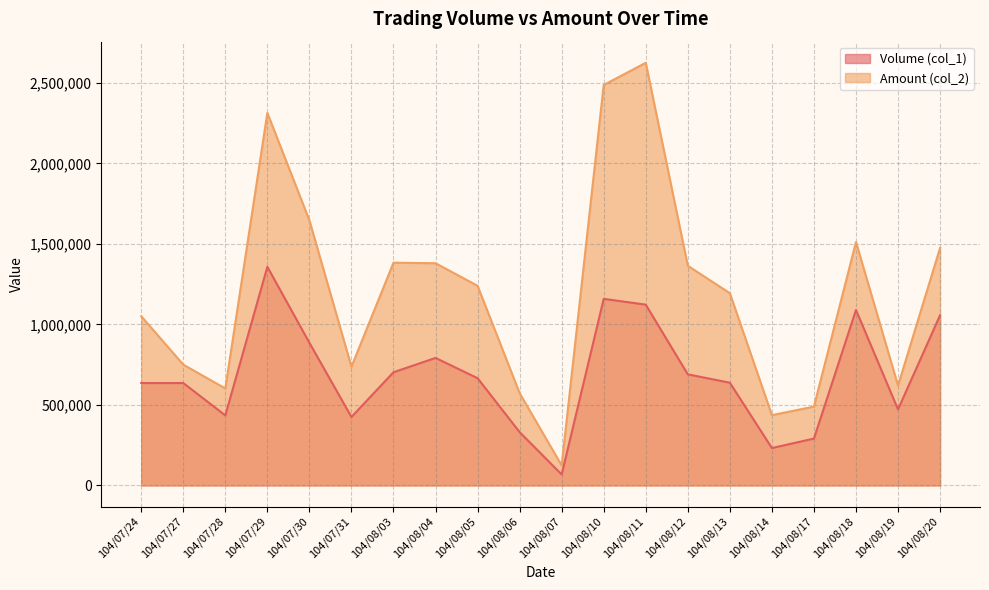

How many lines are shown in the chart?

2